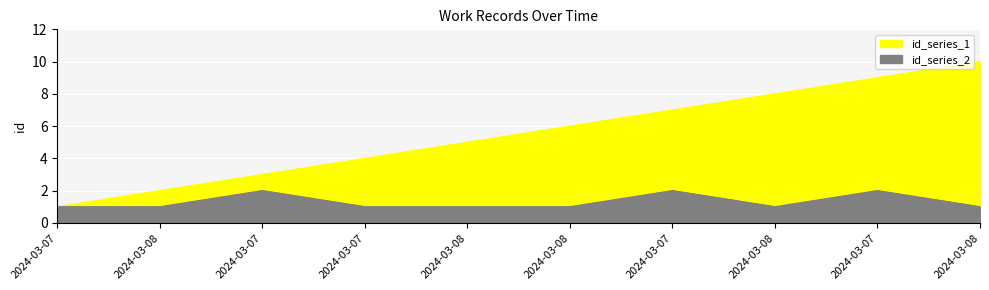

In id_series_2, how many points are higher than both neighbors (excluding endpoints)?

3